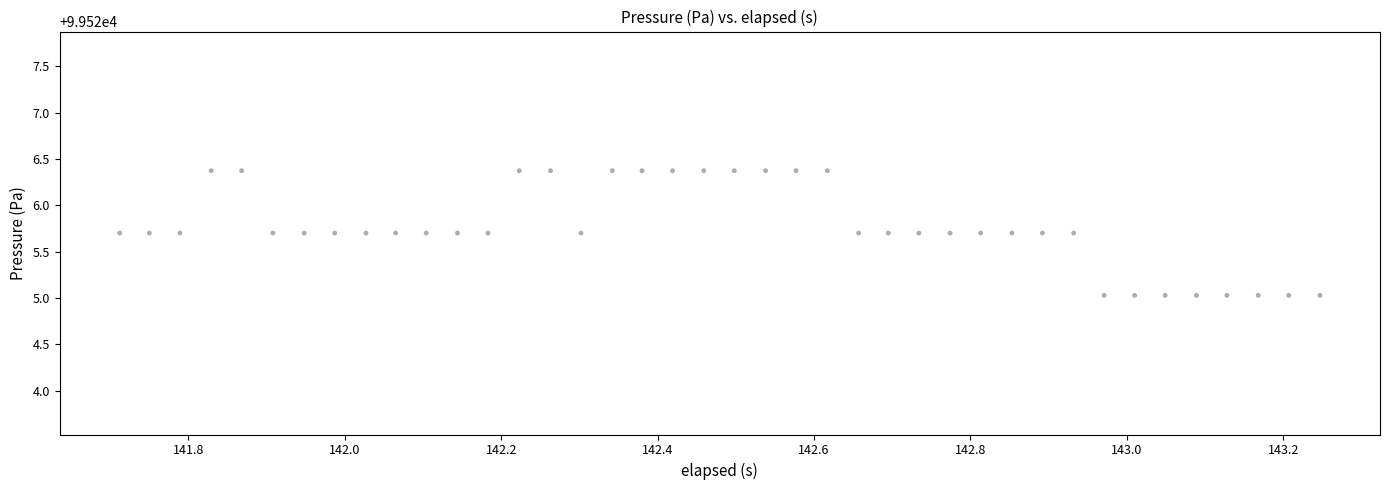

What is the range of X values (max minus min)?

1.5